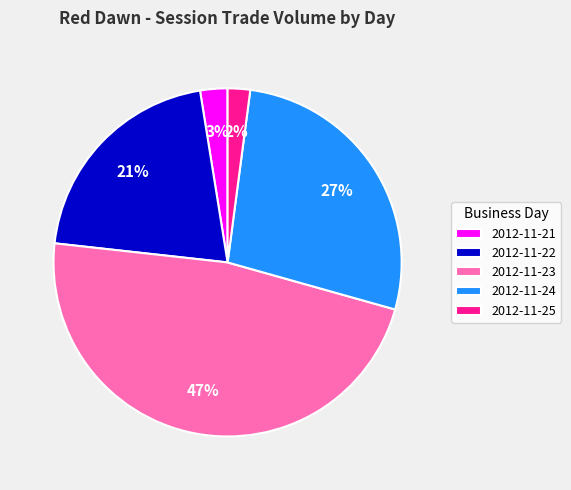

To the nearest percent, what is the difference between the 2012-11-25 and 2012-11-24 slice percentages?

25%